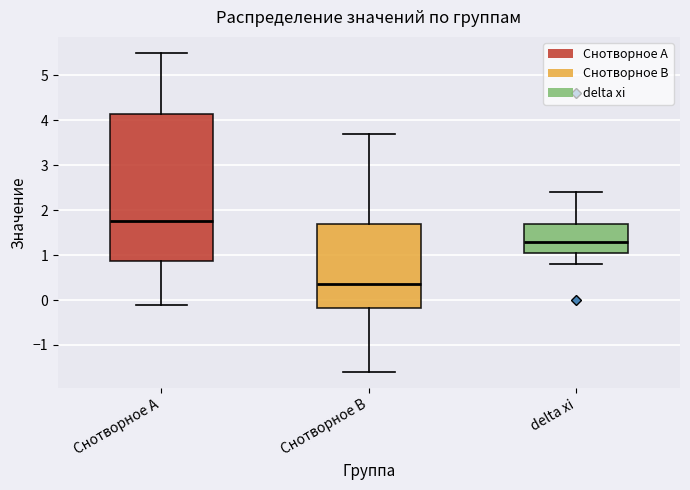

Reading left to right, transcribe this box plot: for each box, give where its median line is, the range the box spans, and where its two whiskers end, as read against the y-axis. The values are not printed on the chart, so give them approximately, as read against the axis.

Снотворное А: median 1.8, box 0.9 to 4.2, whiskers -0.1 to 5.5
Снотворное В: median 0.4, box -0.2 to 1.7, whiskers -1.6 to 3.7
delta хi: median 1.3, box 1.1 to 1.7, whiskers 0.8 to 2.4